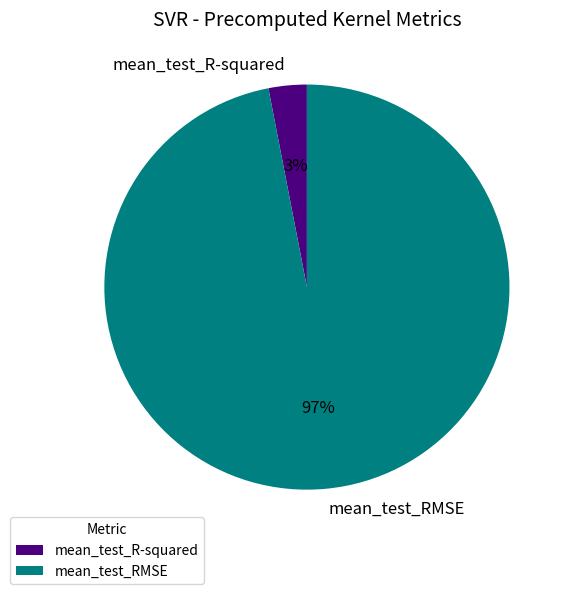

To the nearest percent, what percentage of the pie is mean_test_R-squared?

3%